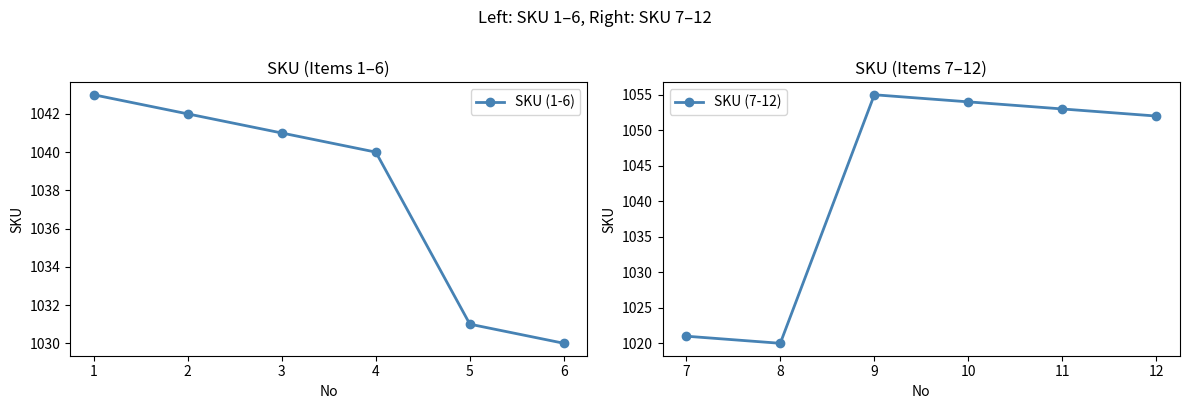

What is the sum of all SKU (7-12) values?

6255